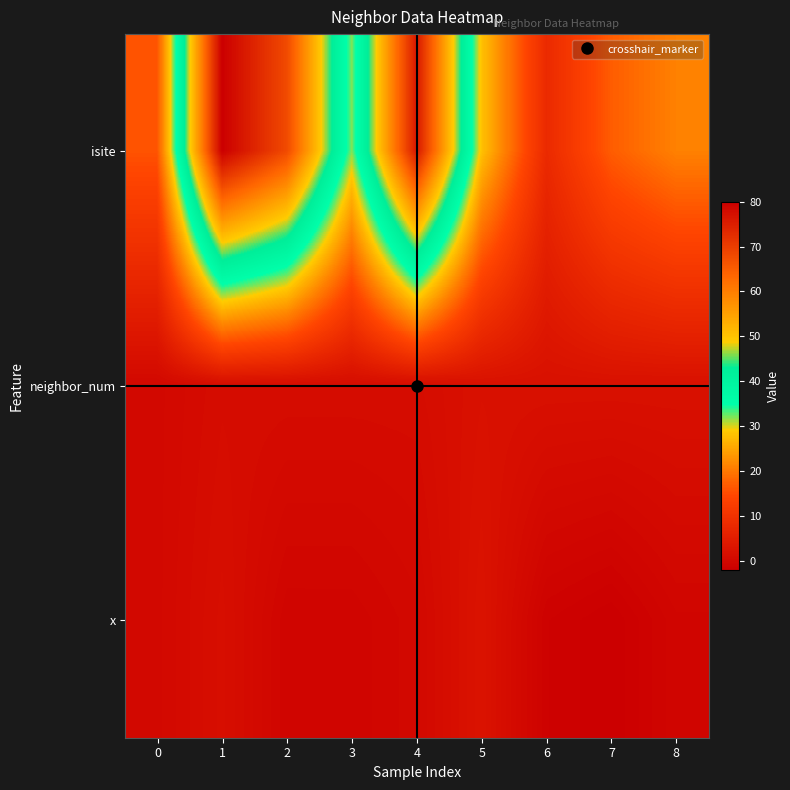

Which series has the widest spread of values?

isite